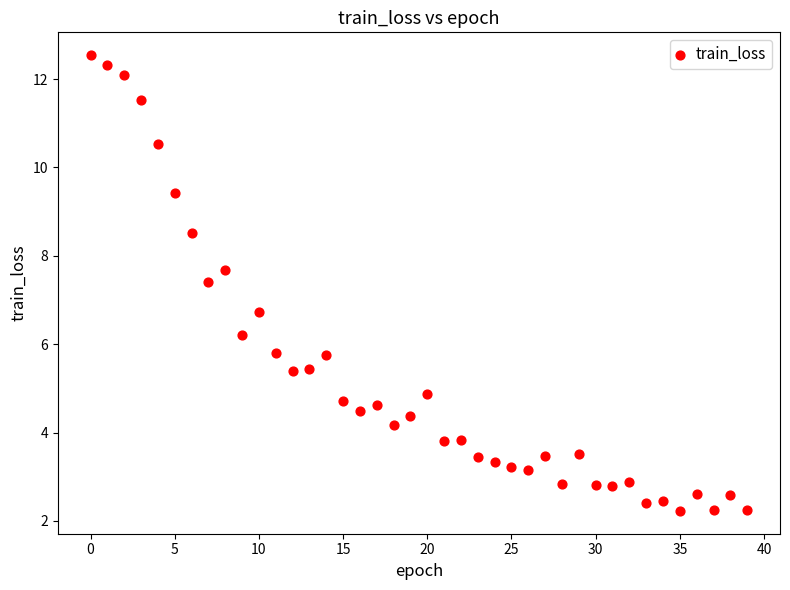

What Y value in the scatter plot is closest to 7?

6.7